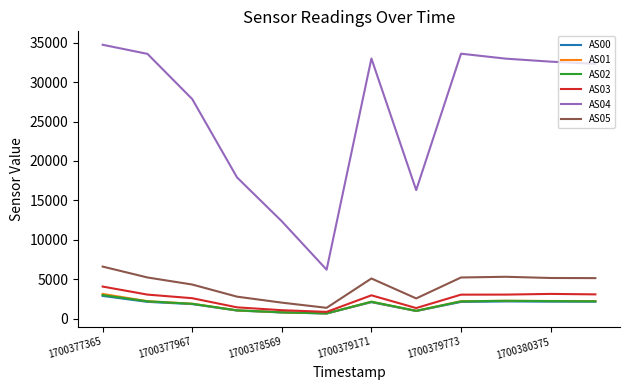

Which series has the largest range (max minus min)?

AS04